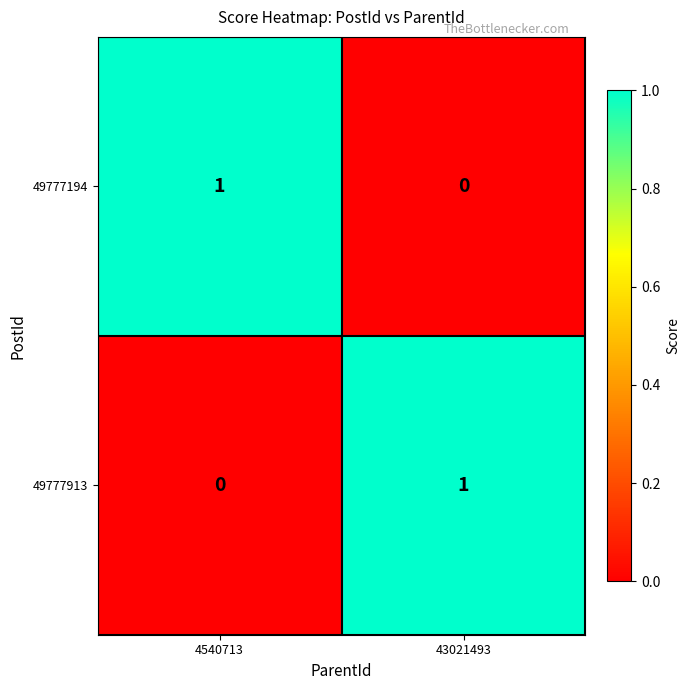

Reading right to left, extract all data points from this chart.

49777194: 43021493=0	4540713=1
49777913: 43021493=1	4540713=0